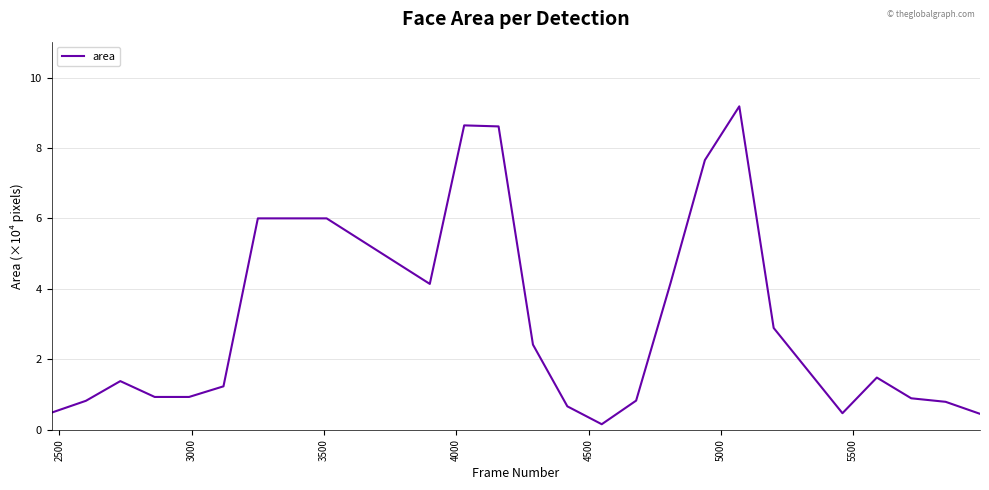

Does the chart display data point markers on the line(s)?

No